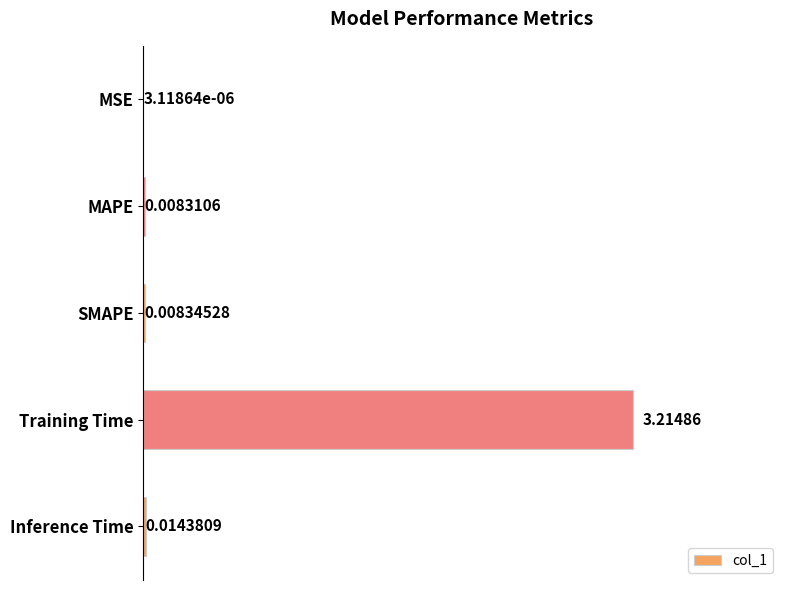

Between SMAPE and MAPE, which is larger?

SMAPE